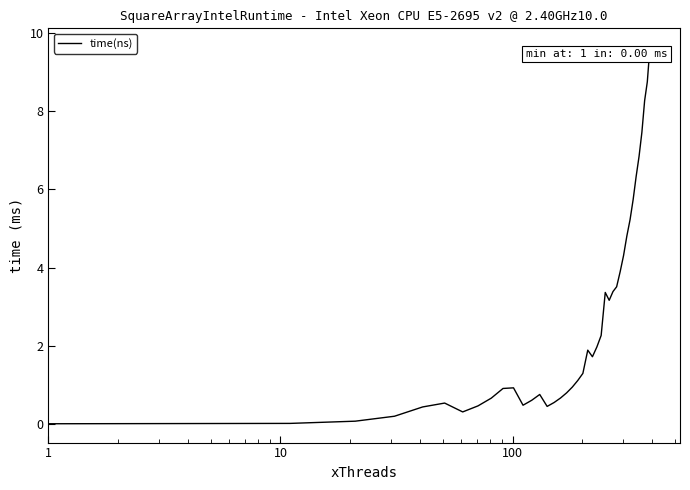

What is the maximum value shown in the chart?

9.6